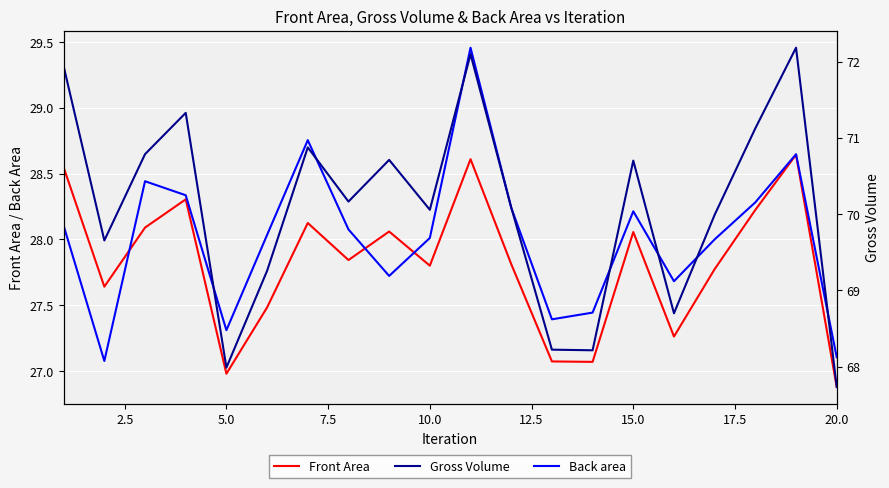

How many times do Back area and Front Area cross each other?

3